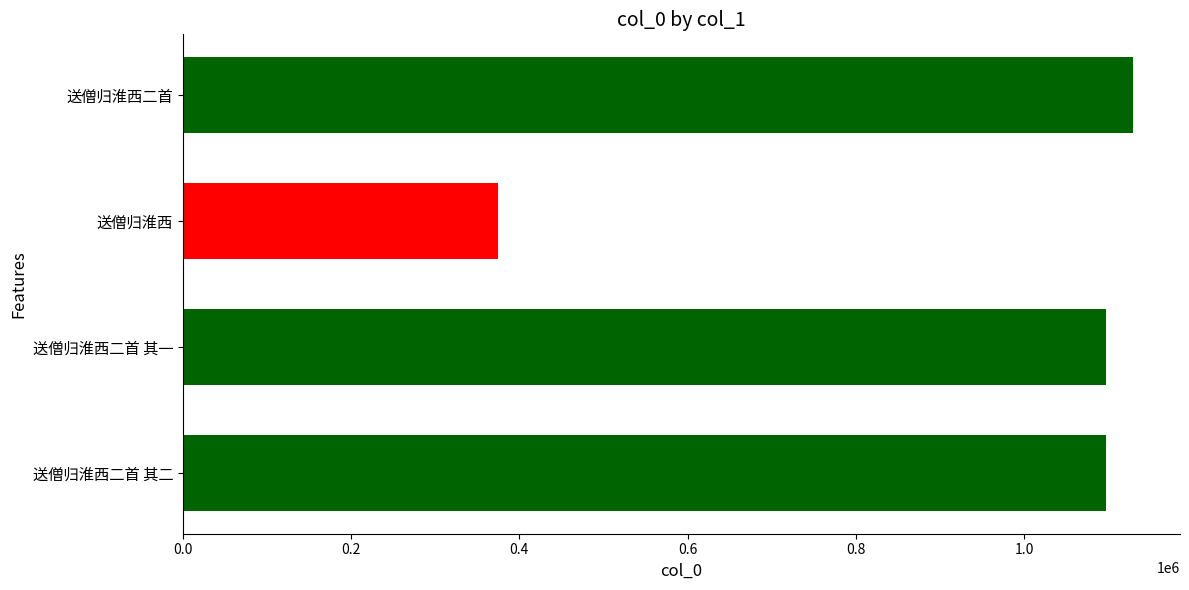

How many data points does each series have?

4